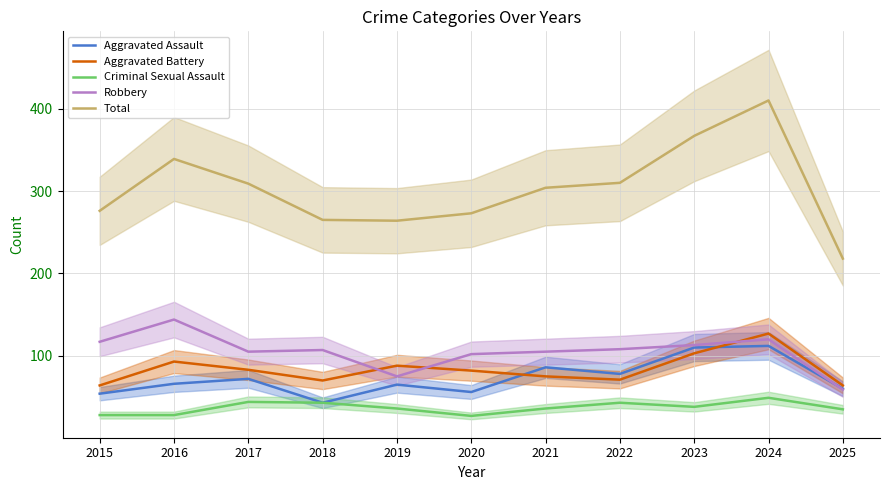

At 2024, list the series in order from smallest to largest.

Criminal Sexual Assault, Aggravated Assault, Robbery, Aggravated Battery, Total